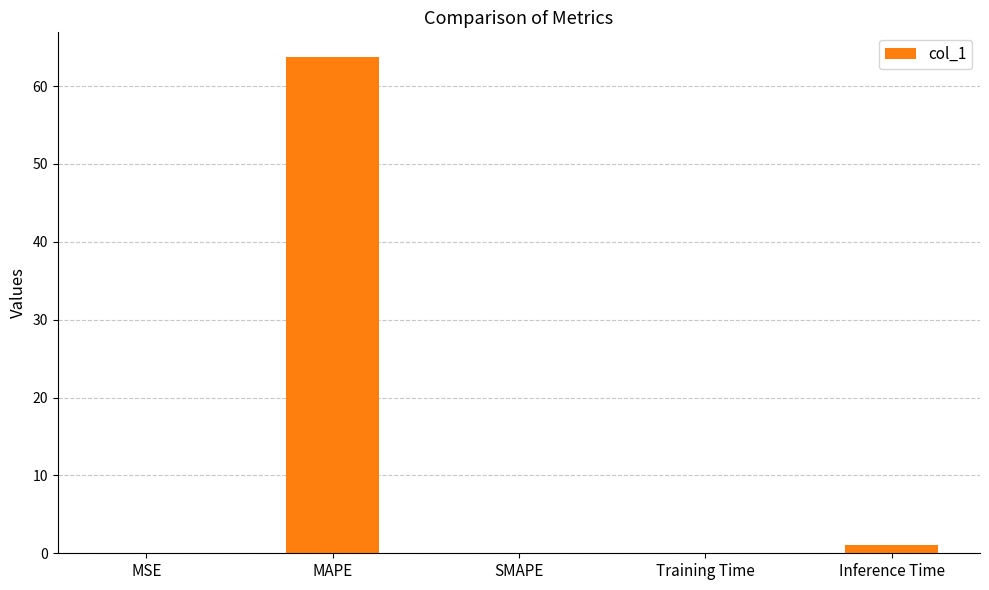

Is it true that the value at MSE is 0.0?

True